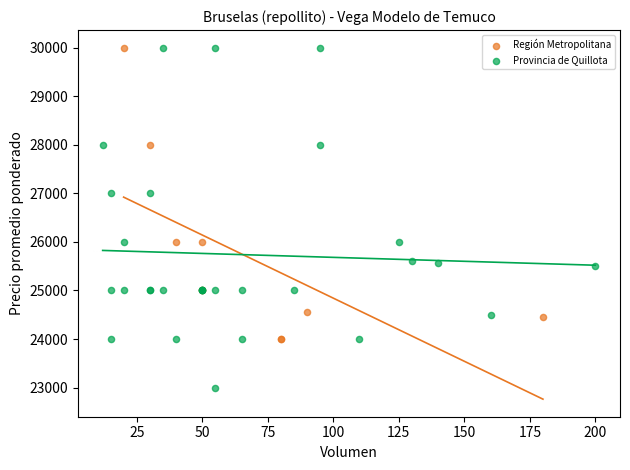

Which series has the widest spread of Y values?

Provincia de Quillota